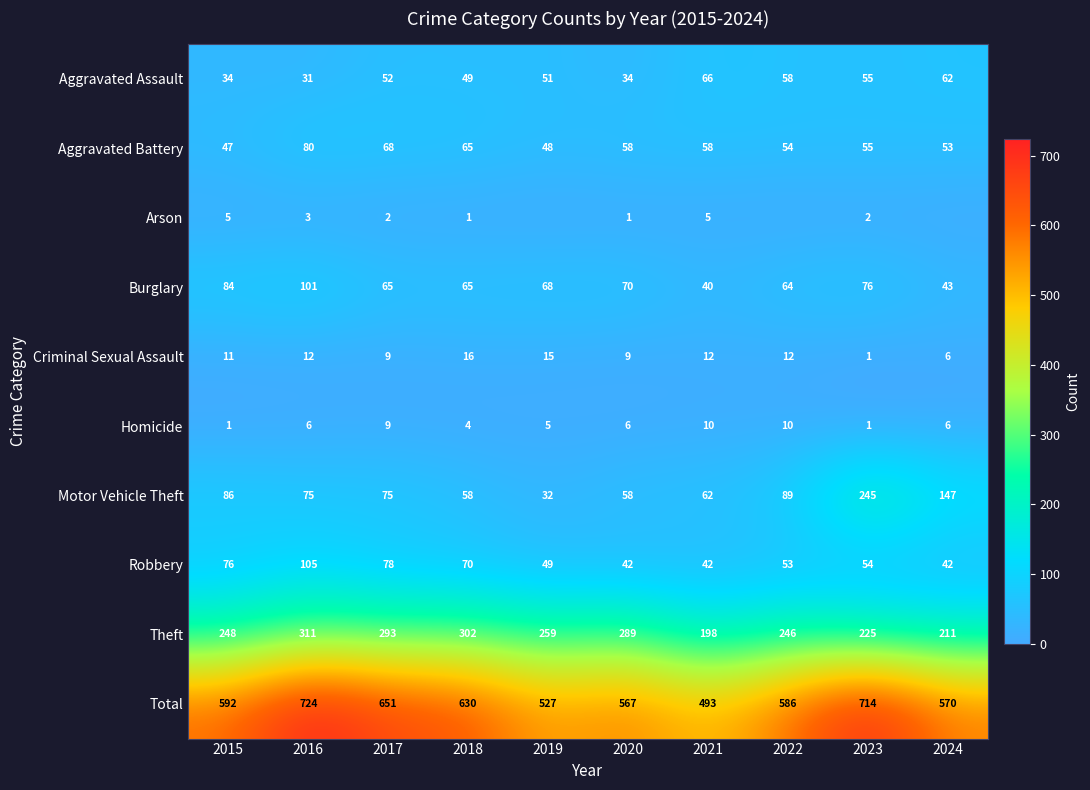

Between 2016 and 2021, which series saw the biggest shift?

Total